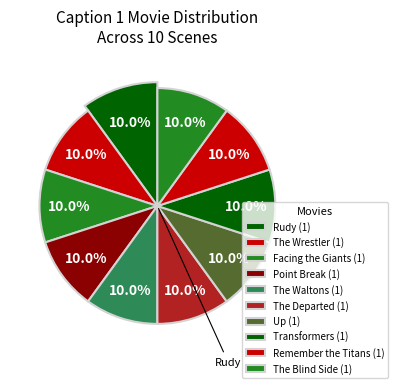

Does any single category account for the majority?

No